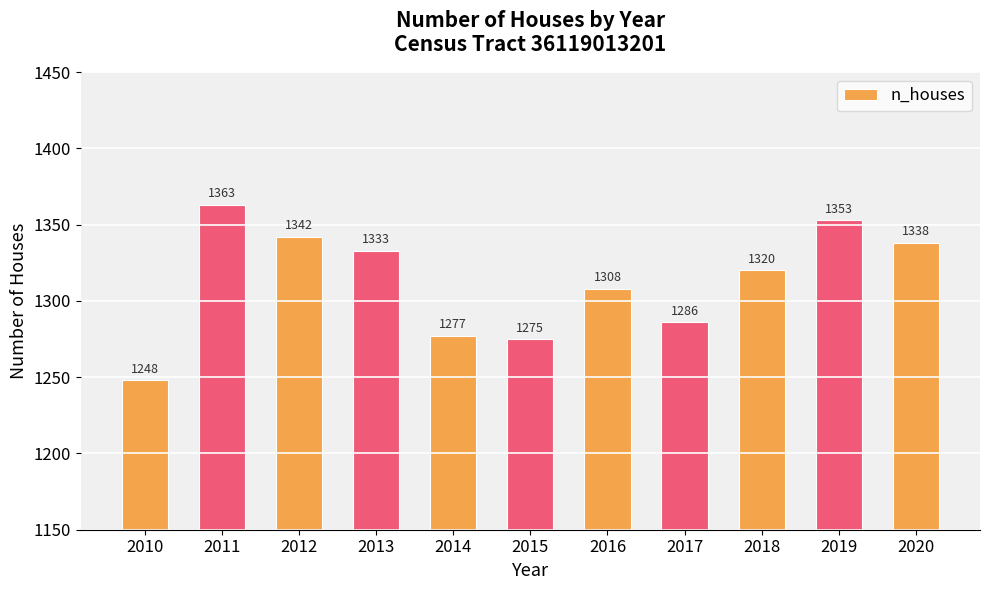

How many distinct data groups are displayed?

1